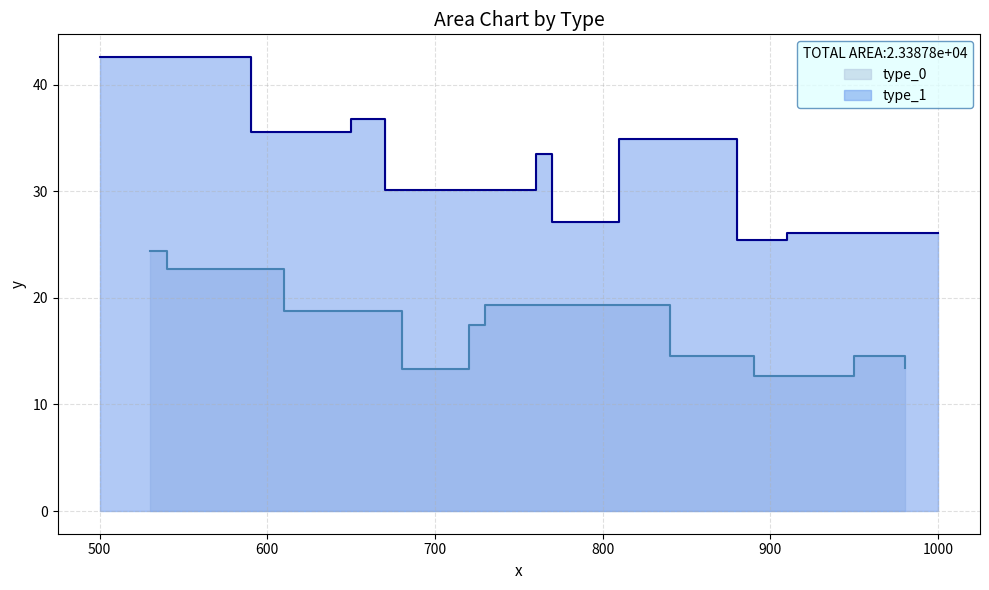

True or false: type_1 and type_0 cross at least once.

False